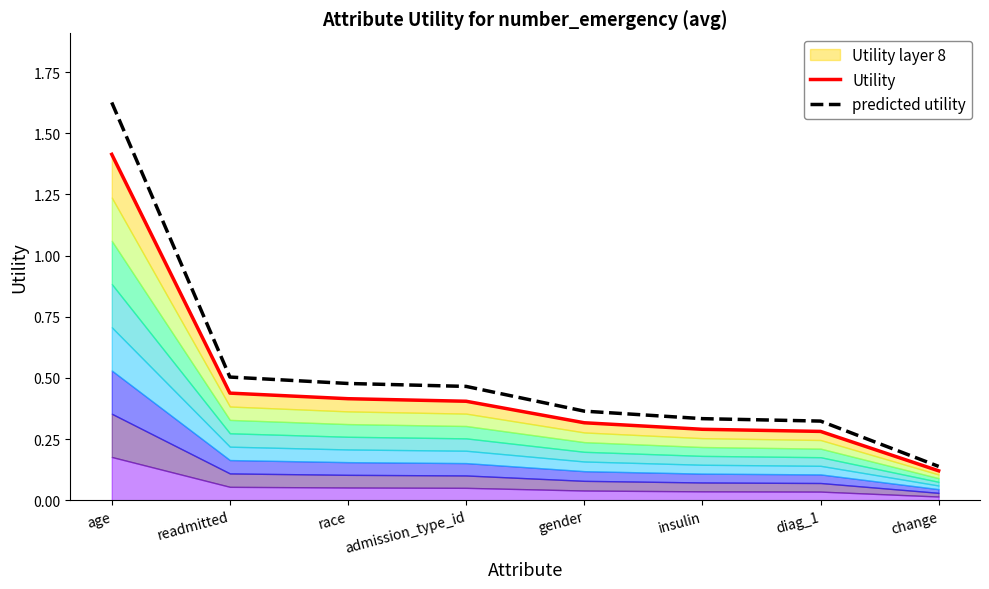

What is the average value of the Utility series?

0.5